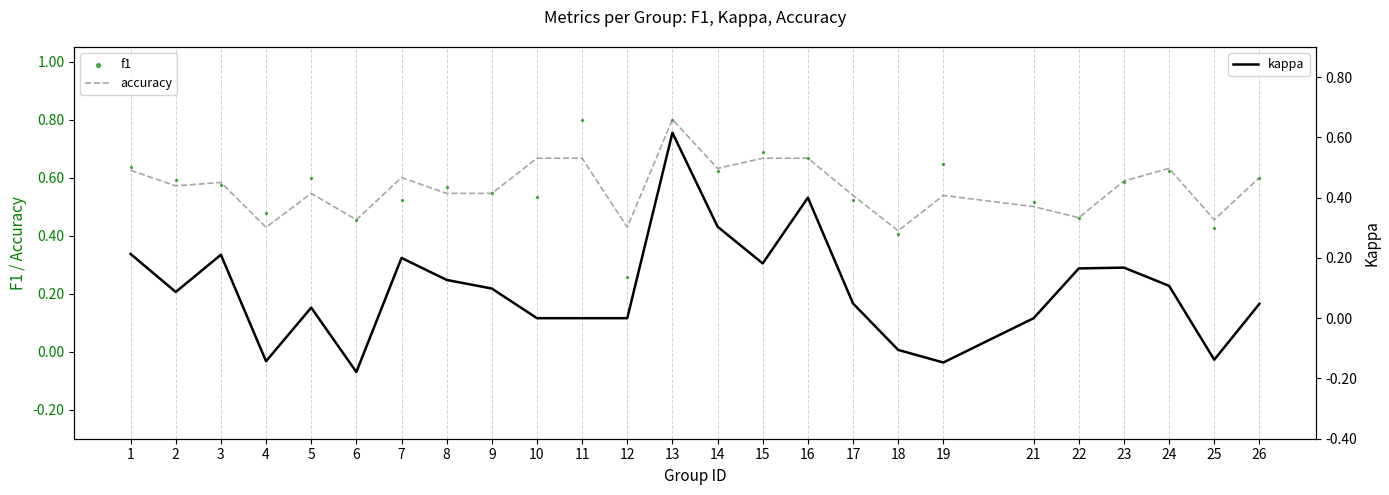

At how many categories does at least one series exceed 0?

25